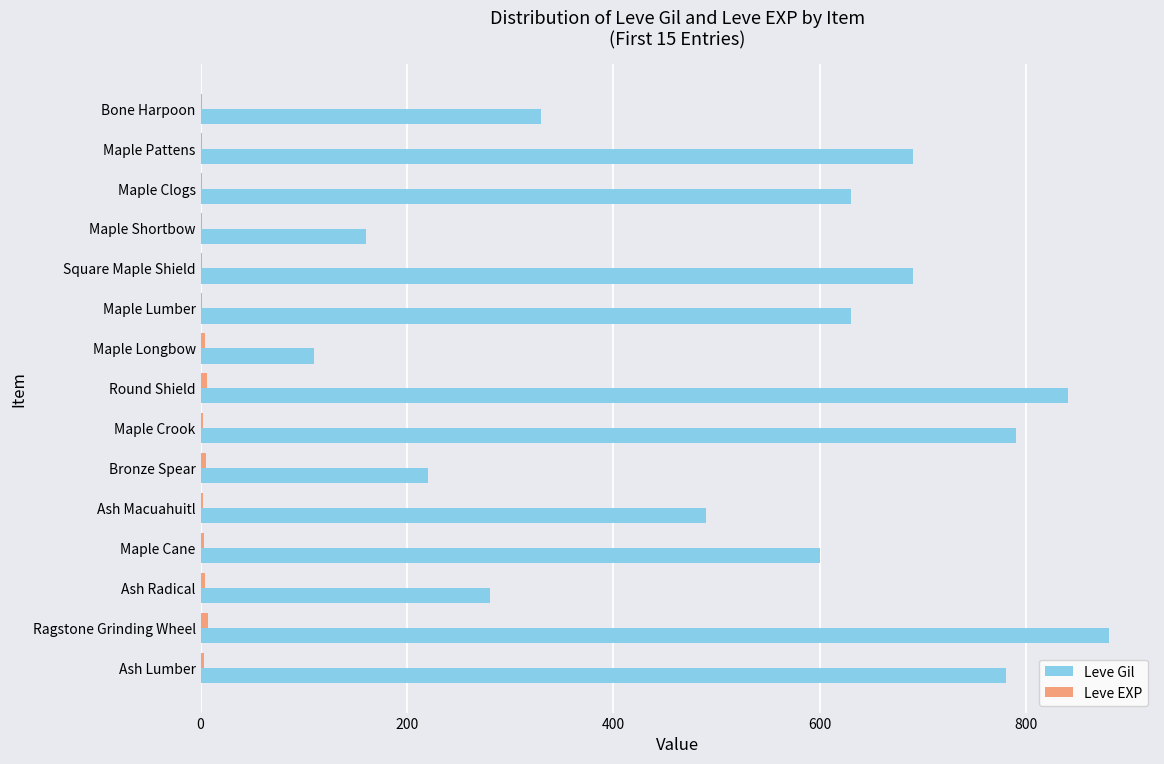

What is the sum of all Leve Gil values?

8120